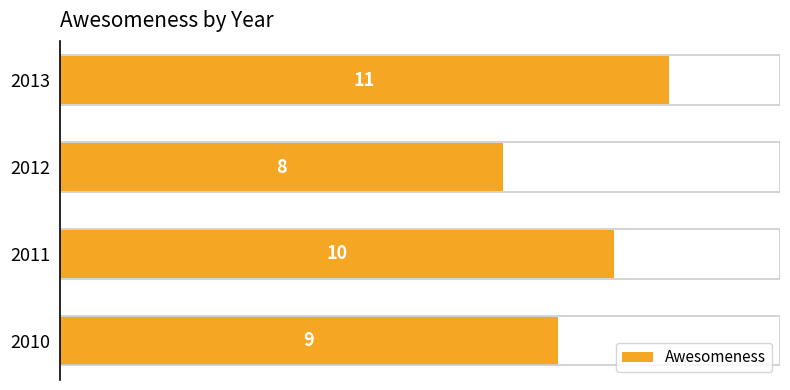

What is the greatest value displayed?

11